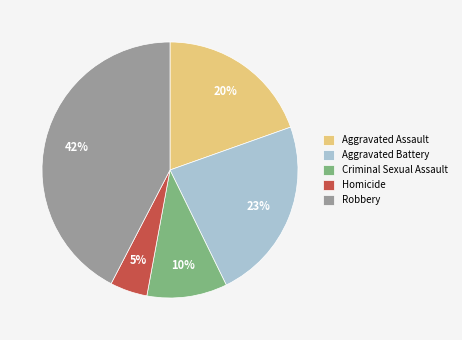

Does Homicide represent more than half of the total?

No